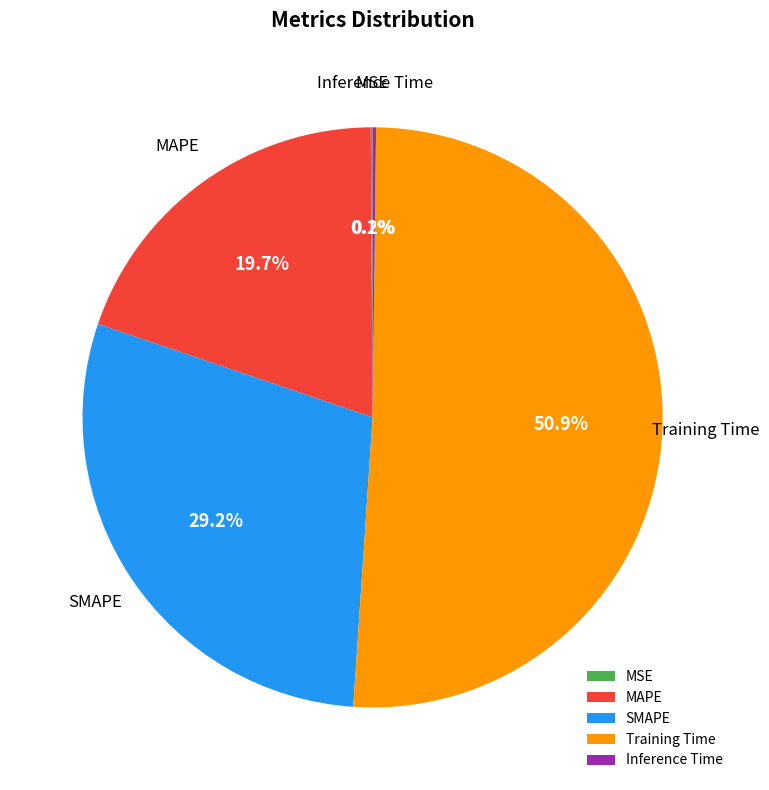

Which slice is the largest?

Training Time